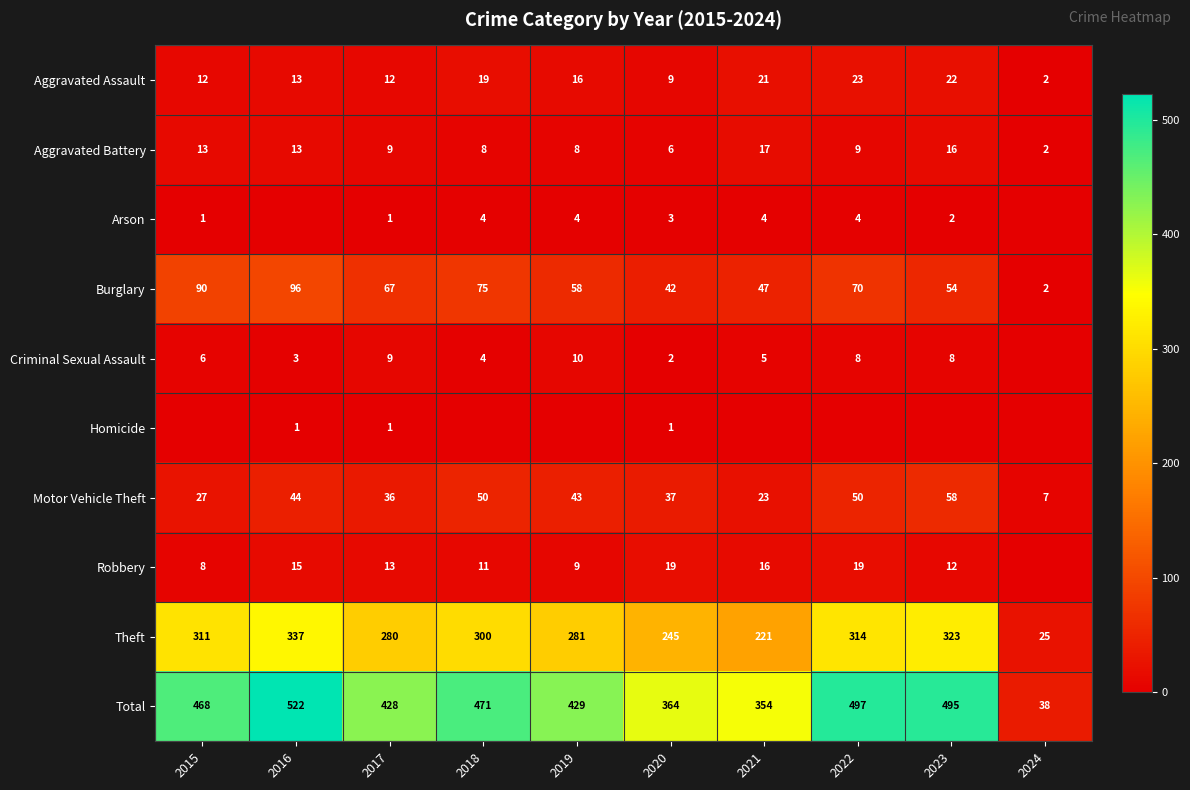

What is the sum of the Robbery values at 2018 and 2023?

23